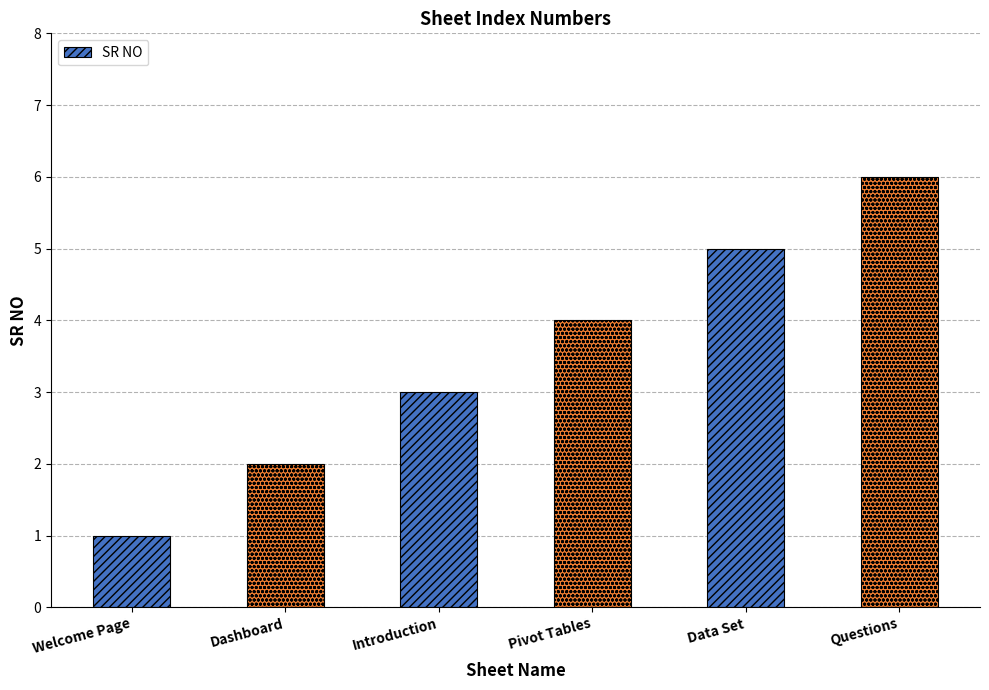

What is the value of the 2nd bar from the left?

2